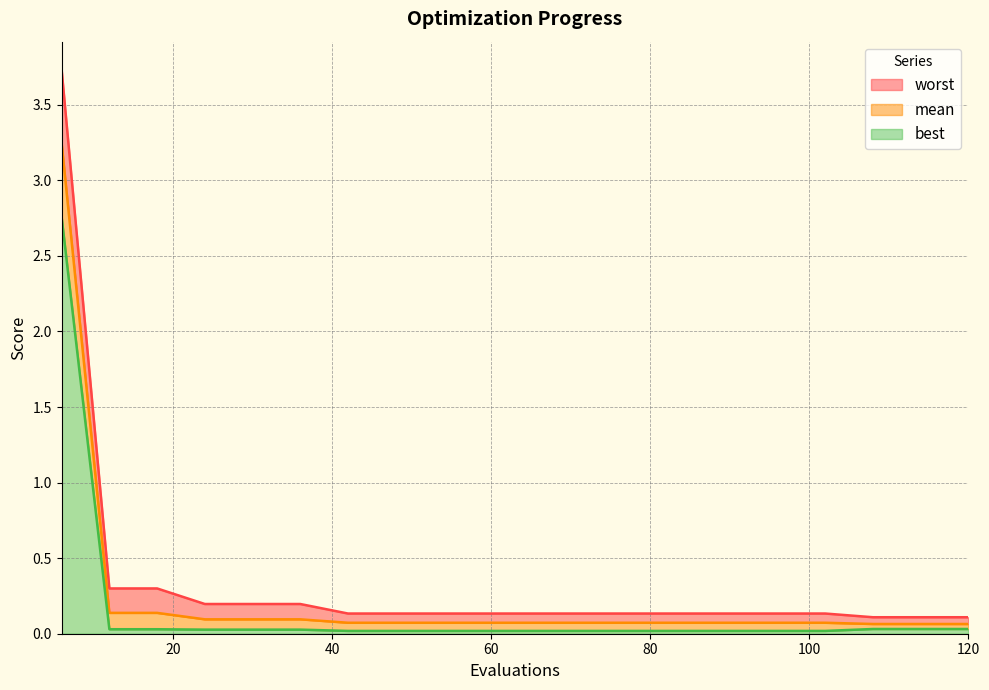

Reading right to left, what are all the values shown in this chart?

mean: 120=0.1	114=0.1	108=0.1	102=0.1	96=0.1	90=0.1	84=0.1	78=0.1	72=0.1	66=0.1	60=0.1	54=0.1	48=0.1	42=0.1	36=0.1	30=0.1	24=0.1	18=0.1	12=0.1	6=3.2
best: 120=0.0	114=0.0	108=0.0	102=0.0	96=0.0	90=0.0	84=0.0	78=0.0	72=0.0	66=0.0	60=0.0	54=0.0	48=0.0	42=0.0	36=0.0	30=0.0	24=0.0	18=0.0	12=0.0	6=2.8
worst: 120=0.1	114=0.1	108=0.1	102=0.1	96=0.1	90=0.1	84=0.1	78=0.1	72=0.1	66=0.1	60=0.1	54=0.1	48=0.1	42=0.1	36=0.2	30=0.2	24=0.2	18=0.3	12=0.3	6=3.7